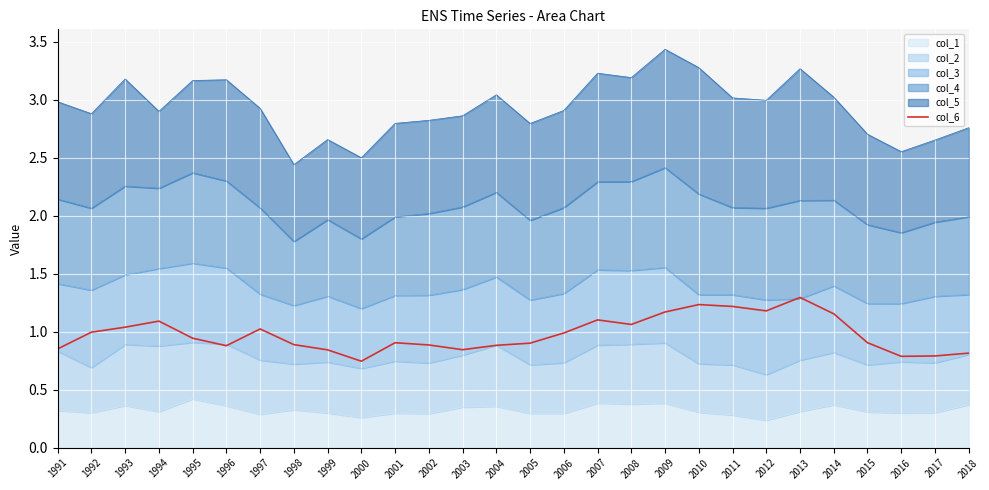

What is the difference between the second highest and second lowest values?

0.4